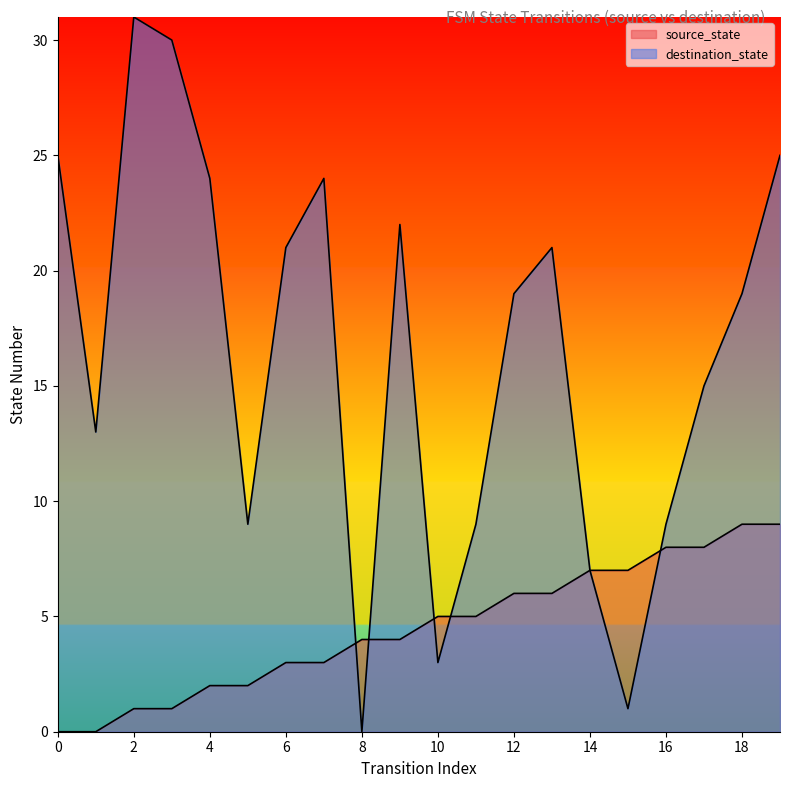

Rank the series at 8 from highest to lowest value.

source_state, destination_state